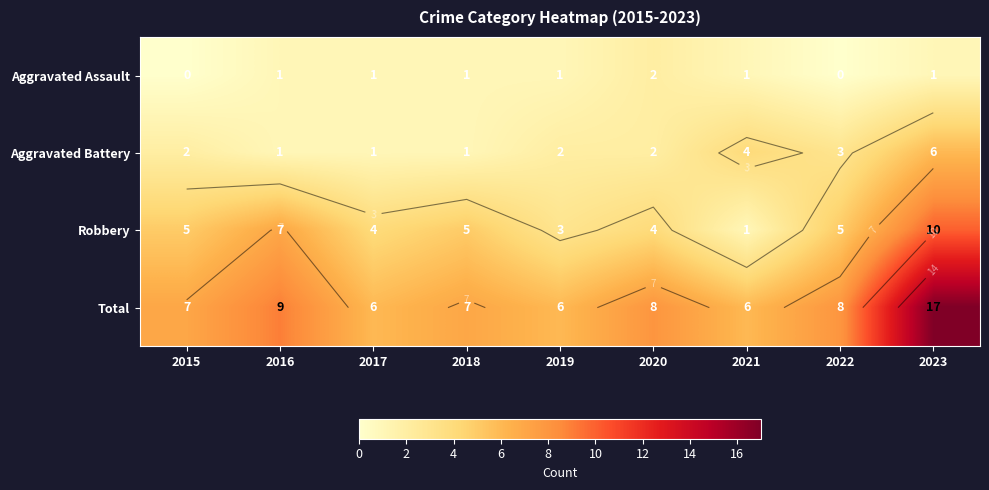

Between 2017 and 2020, which is larger?

2020